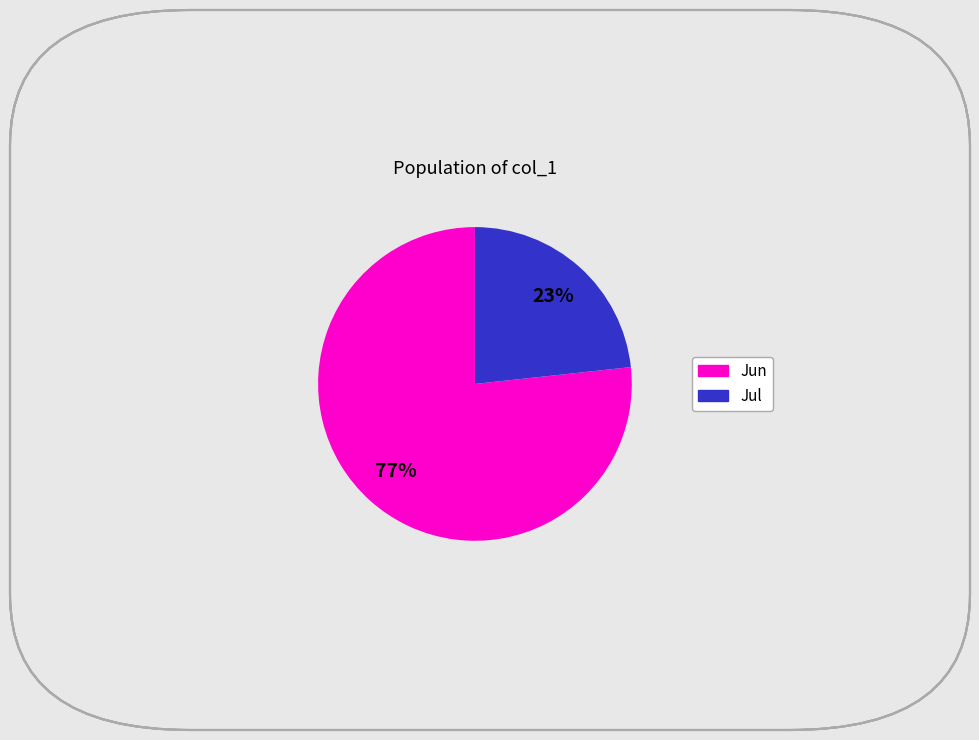

Does any single category account for the majority?

Yes